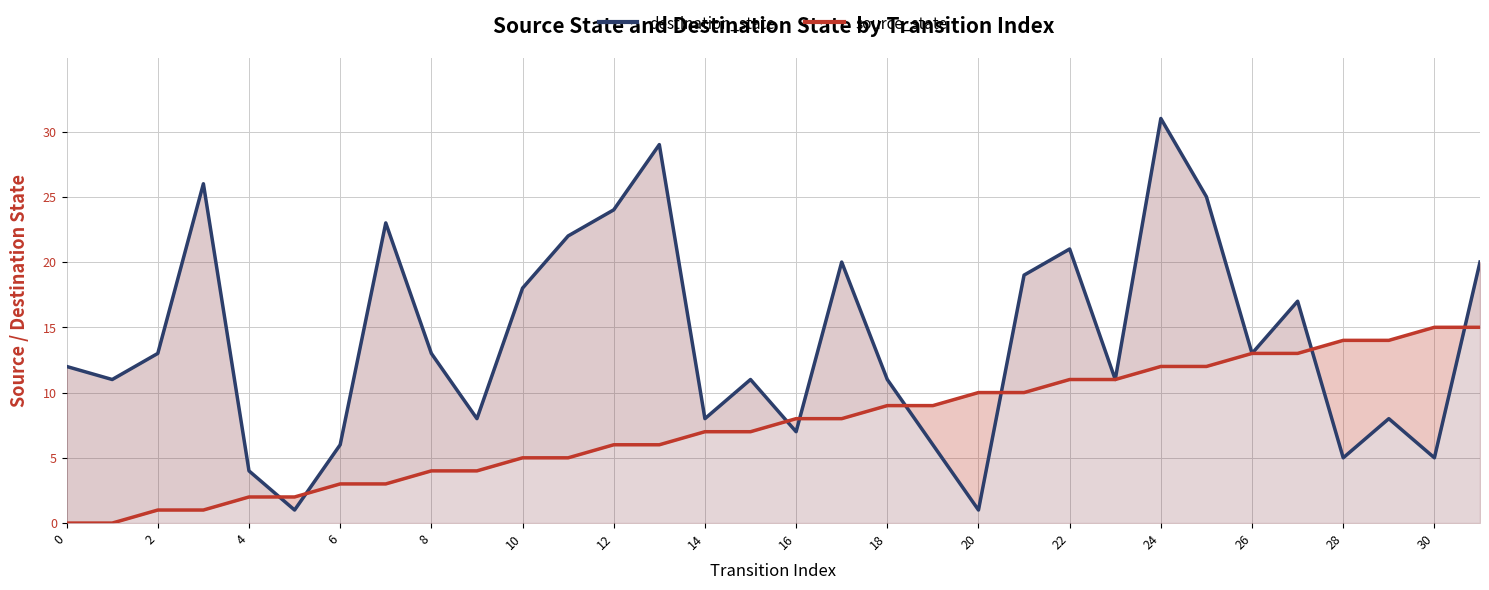

Is it true that source_state equals 17 at 23?

False